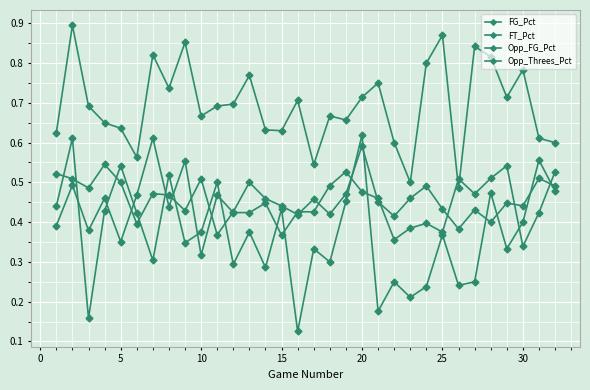

Reading left to right, transcribe all the data shown in this chart.

FG_Pct: 0.4	0.5	0.4	0.5	0.4	0.5	0.6	0.4	0.6	0.3	0.5	0.4	0.4	0.4	0.4	0.4	0.4	0.5	0.5	0.5	0.5	0.4	0.4	0.4	0.4	0.5	0.5	0.5	0.5	0.3	0.4	0.5
FT_Pct: 0.6	0.9	0.7	0.7	0.6	0.6	0.8	0.7	0.9	0.7	0.7	0.7	0.8	0.6	0.6	0.7	0.5	0.7	0.7	0.7	0.8	0.6	0.5	0.8	0.9	0.5	0.8	0.8	0.7	0.8	0.6	0.6
Opp_FG_Pct: 0.5	0.5	0.5	0.5	0.5	0.4	0.5	0.5	0.4	0.5	0.4	0.4	0.5	0.5	0.4	0.4	0.5	0.4	0.5	0.6	0.5	0.4	0.5	0.5	0.4	0.4	0.4	0.4	0.4	0.4	0.5	0.5
Opp_Threes_Pct: 0.4	0.6	0.2	0.4	0.5	0.4	0.3	0.5	0.3	0.4	0.5	0.3	0.4	0.3	0.4	0.1	0.3	0.3	0.5	0.6	0.2	0.2	0.2	0.2	0.4	0.2	0.2	0.5	0.3	0.4	0.6	0.5